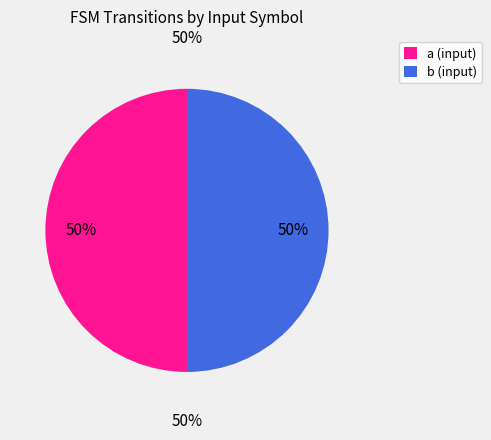

Rank the categories by value from lowest to highest.

a, b